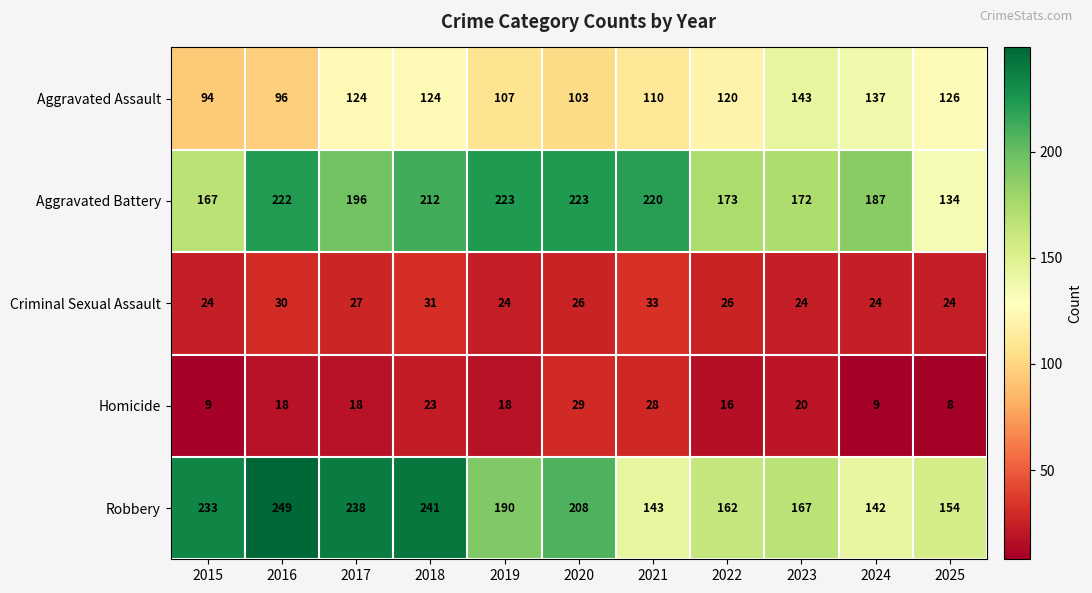

What is the sum of all Criminal Sexual Assault values?

293